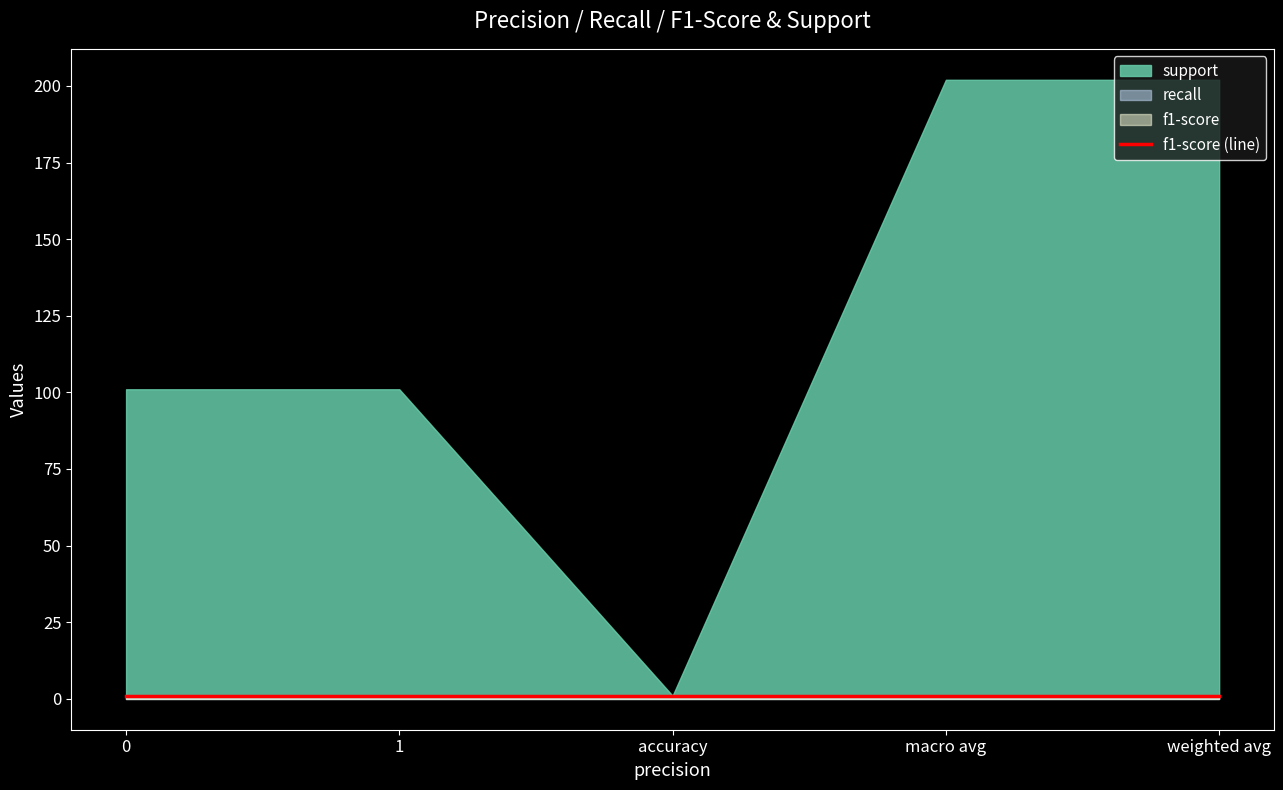

What is the greatest value displayed?

202